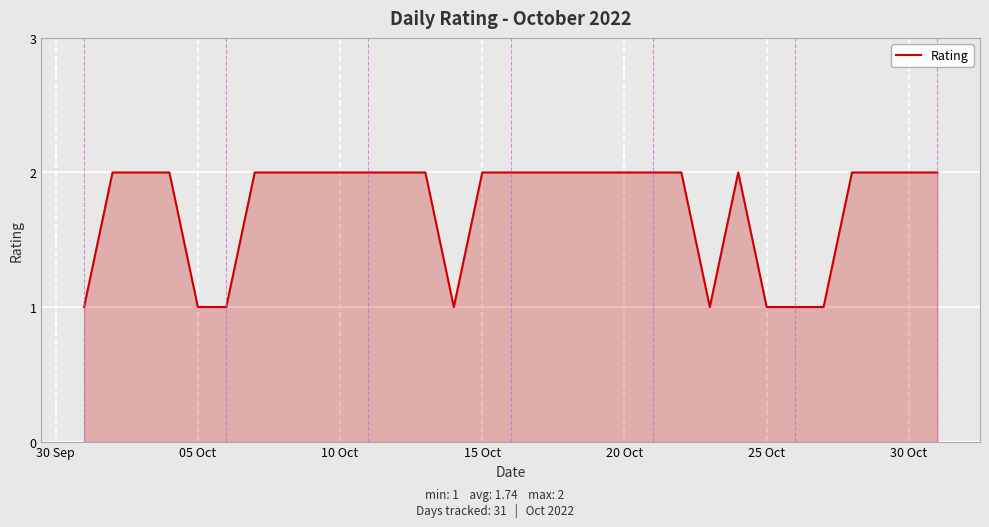

What is the sum of all values?

54